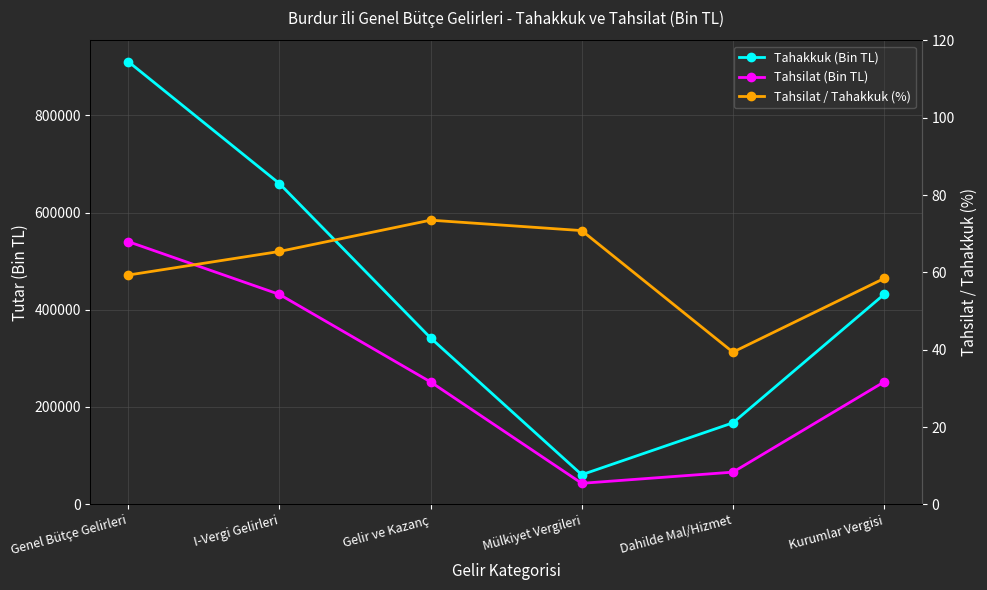

Which series has the largest total across all categories?

Tahakkuk (Bin TL)